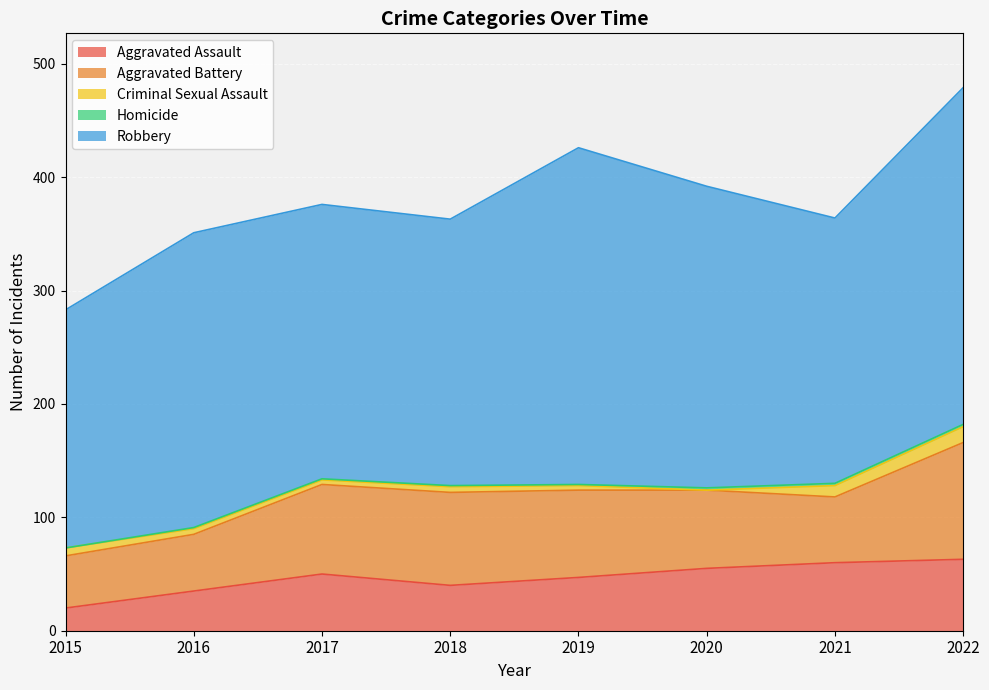

True or false: Homicide and Aggravated Assault cross at least once.

False